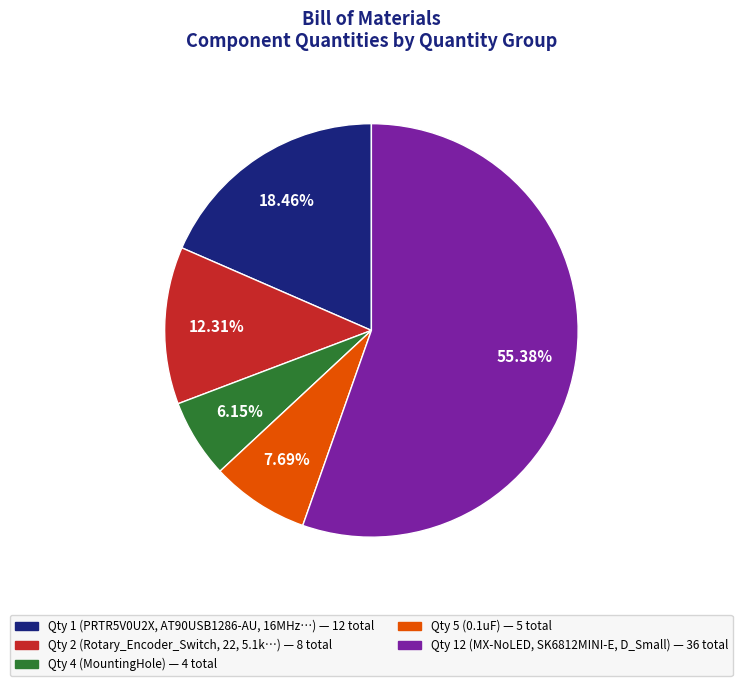

Does any single category account for the majority?

Yes